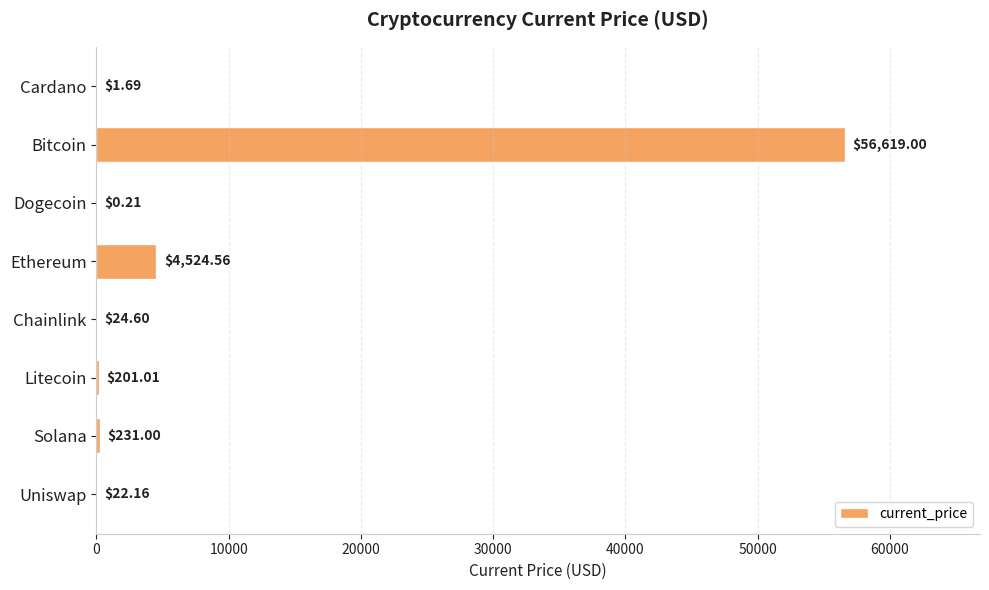

Which label corresponds to the largest value in the chart?

Bitcoin